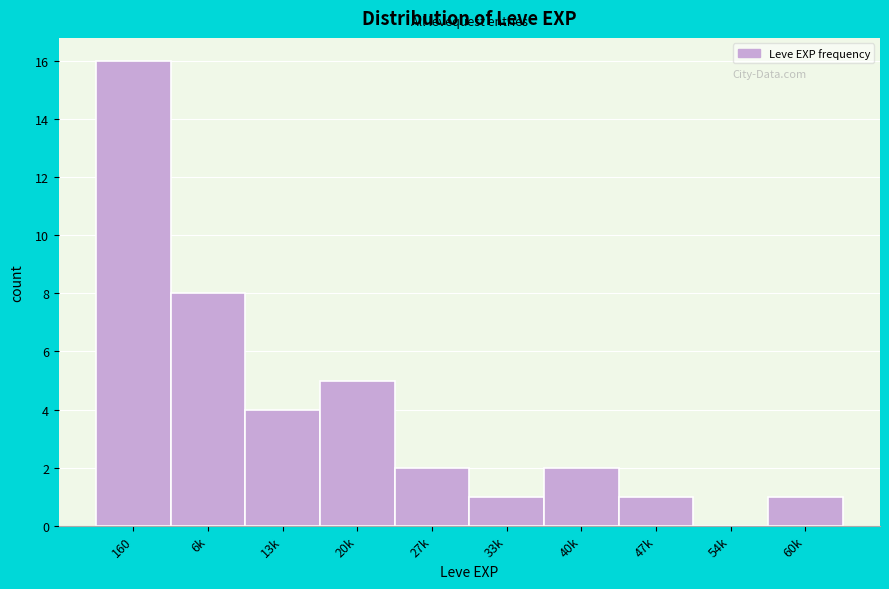

Reading left to right, transcribe all the data shown in this chart.

160=16	6k=8	13k=4	20k=5	27k=2	33k=1	40k=2	47k=1	54k=0	60k=1